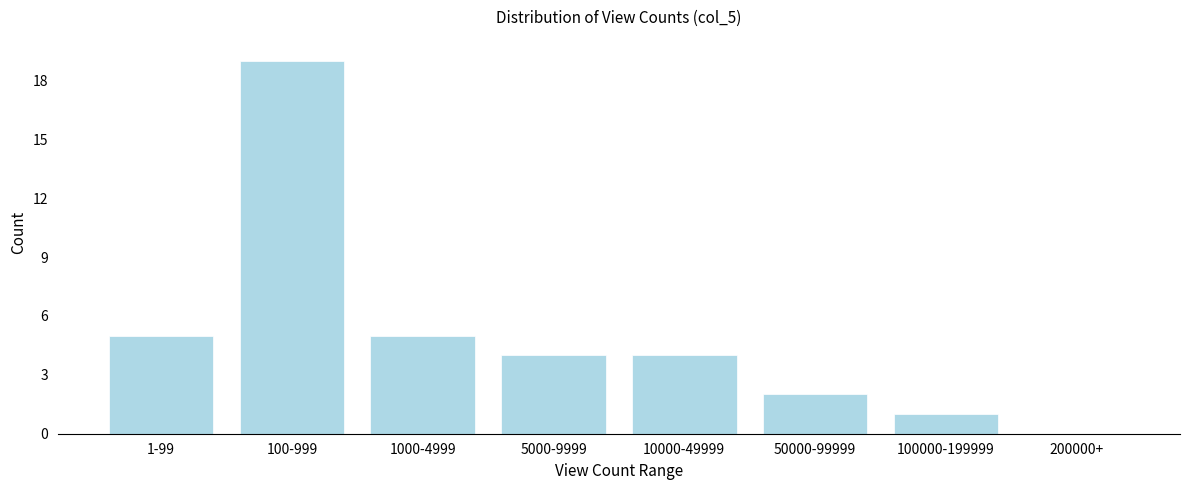

Reading left to right, list all the values displayed in this chart.

1-99=5	100-999=19	1000-4999=5	5000-9999=4	10000-49999=4	50000-99999=2	100000-199999=1	200000+=0